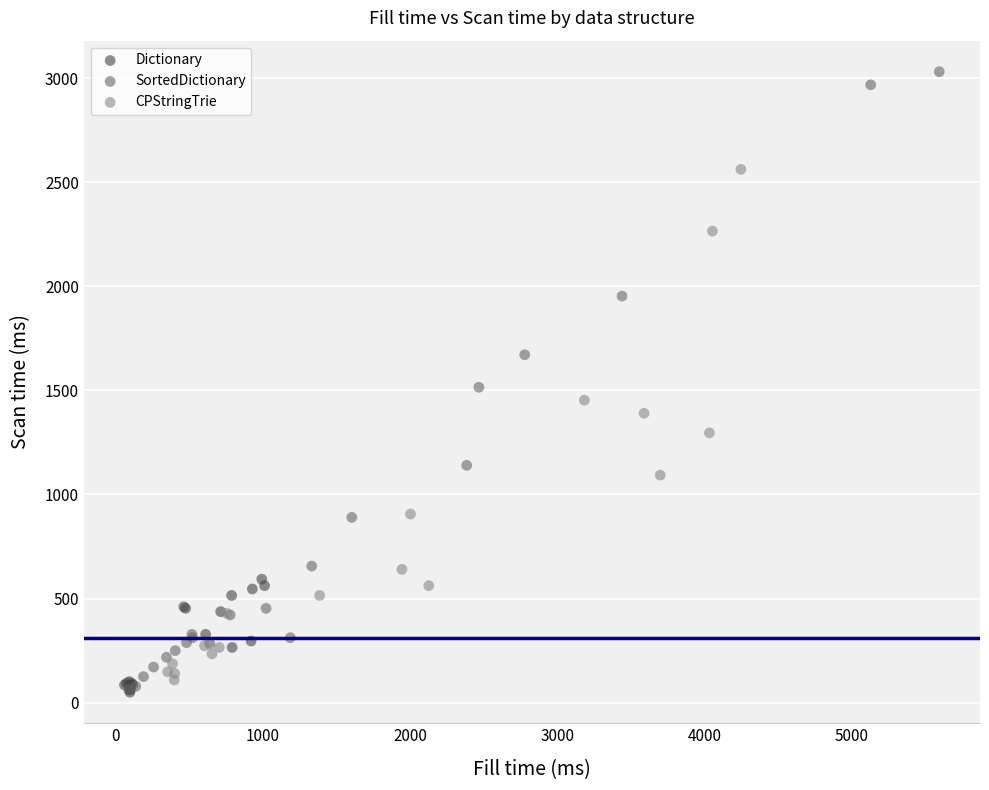

Which series has the largest Y range (max minus min)?

SortedDictionary